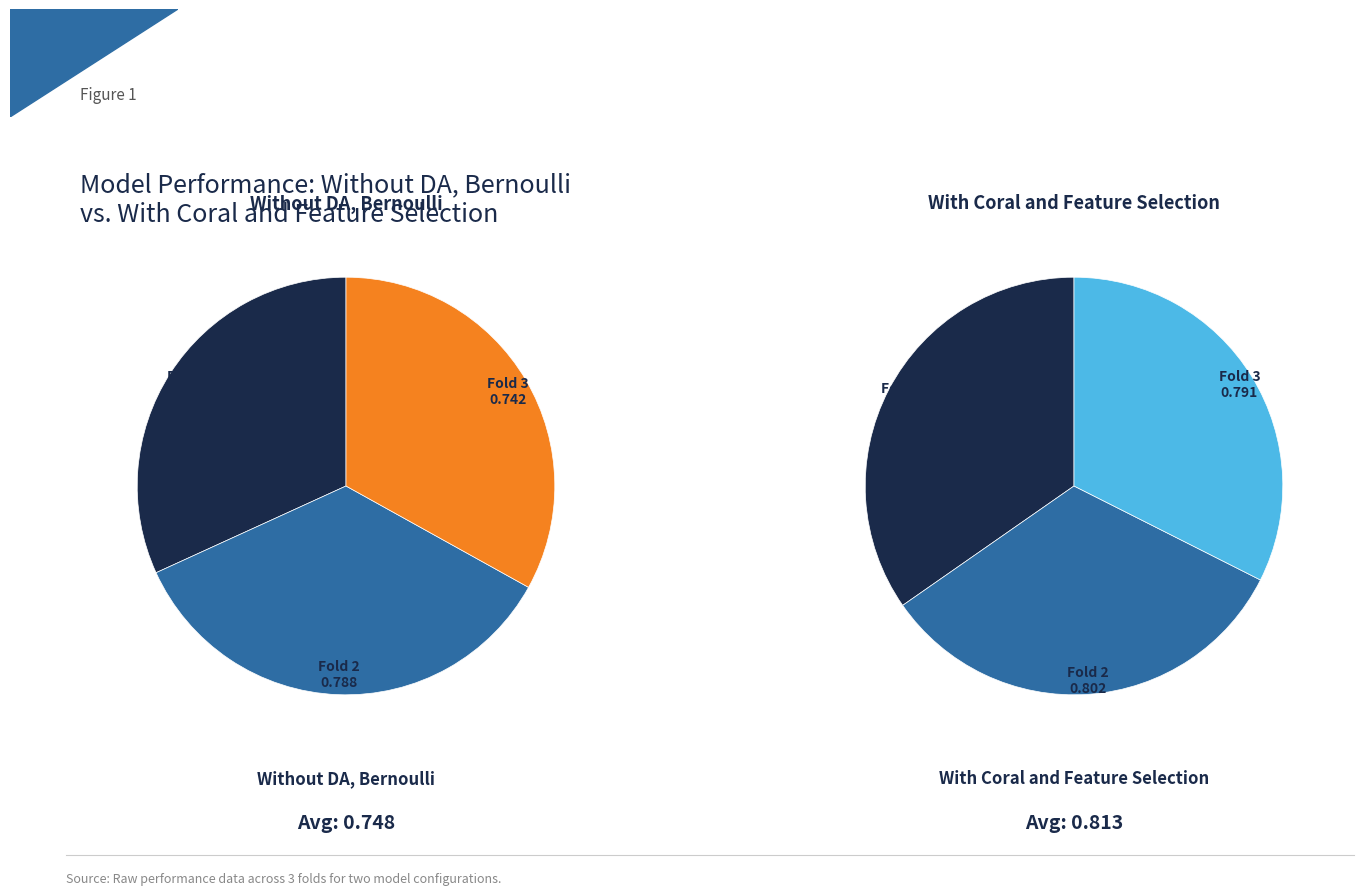

Does 1 represent more than half of the total?

No